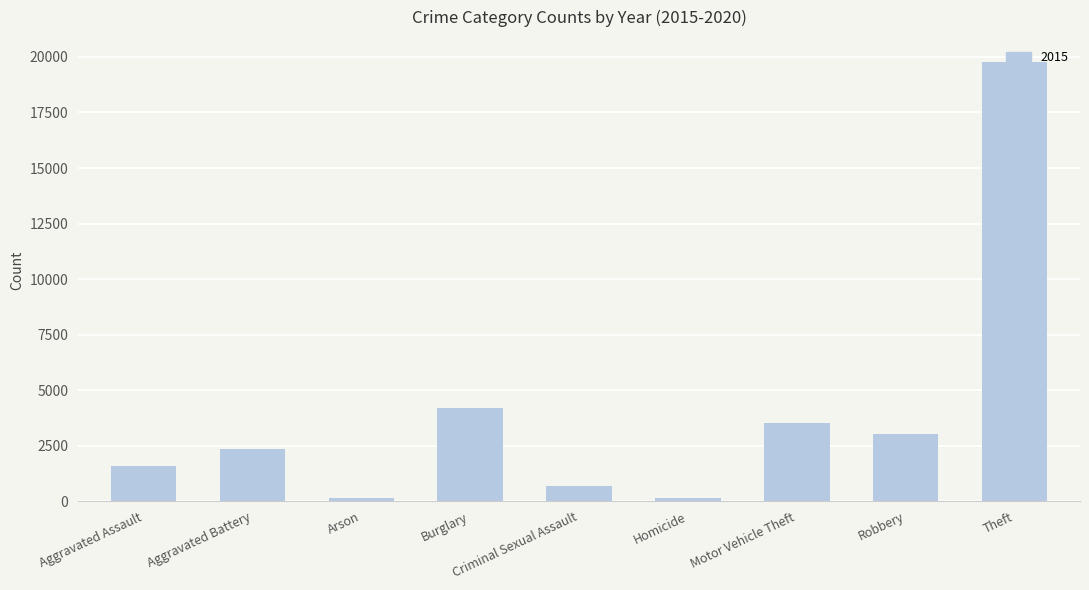

What is the average value?

3936